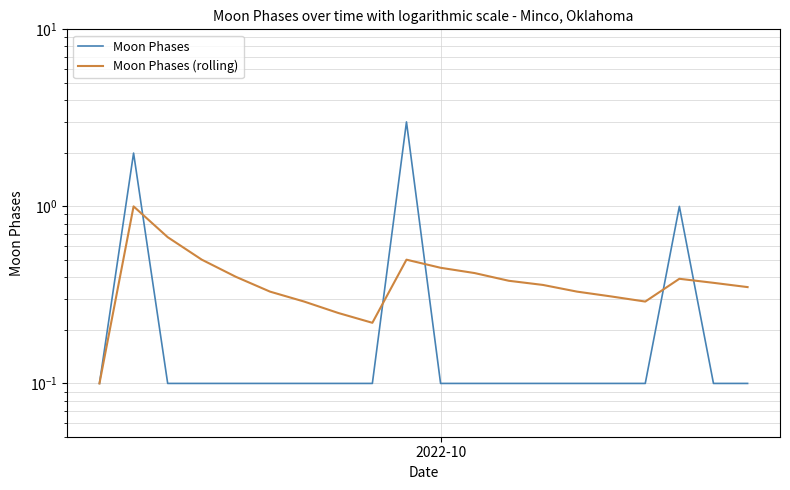

Rank the series by their maximum value, from highest to lowest.

Moon Phases, Moon Phases (rolling)